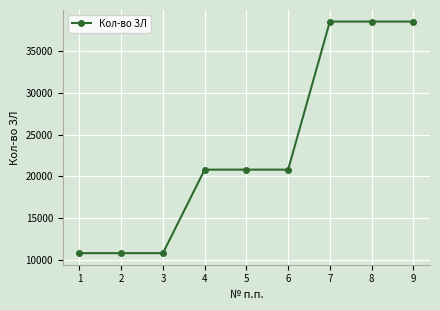

Reading left to right, transcribe all the data shown in this chart.

10778	10778	10778	20807	20807	20807	38592	38592	38592